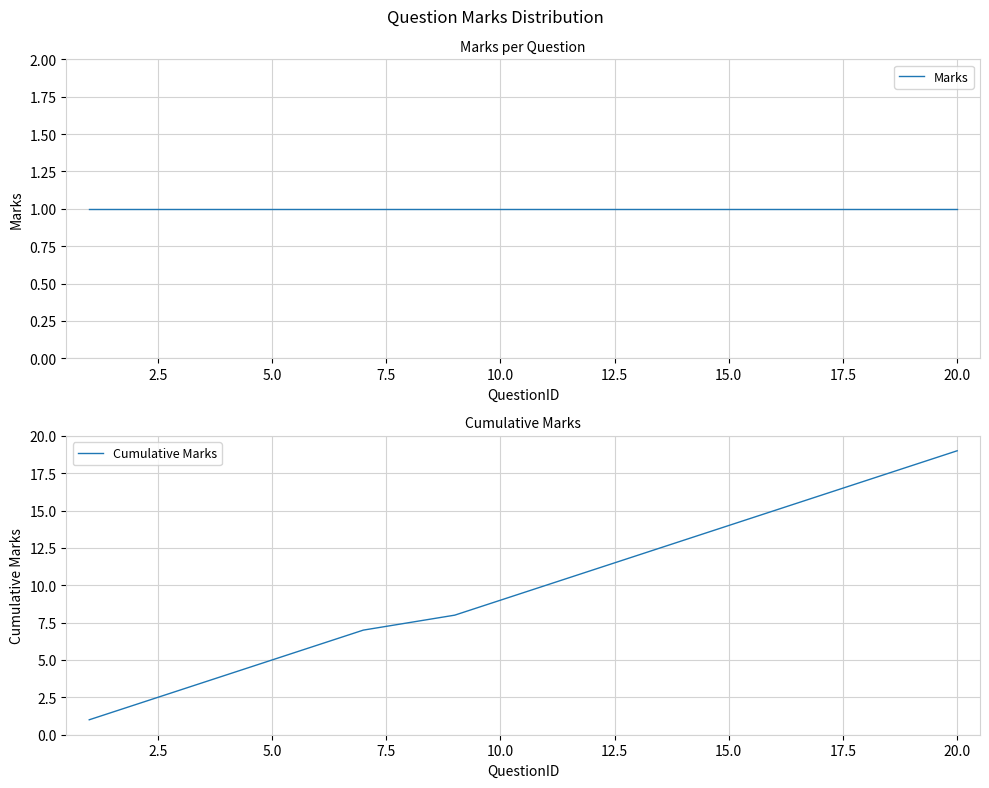

What is the value of the Marks point at the 15th from the left?

1